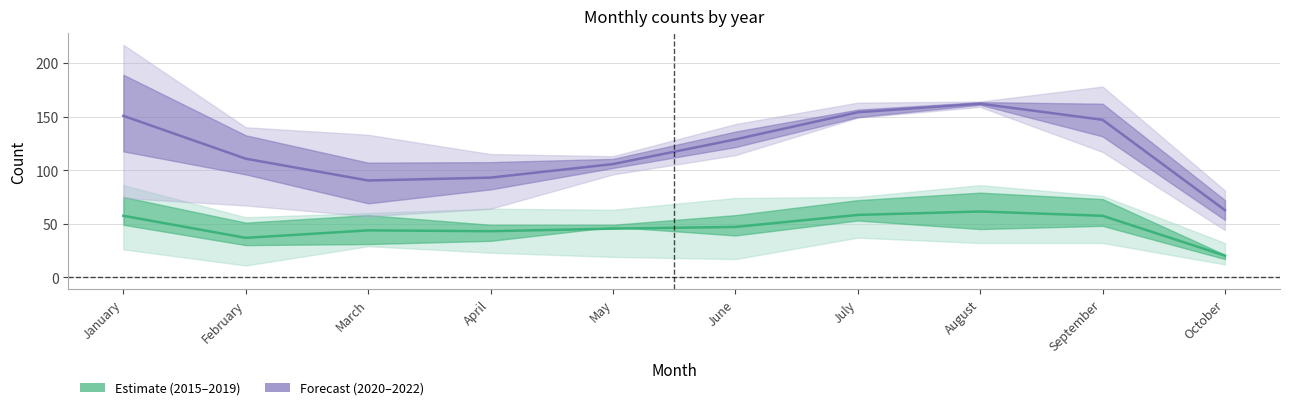

Between February and September, which is larger?

September